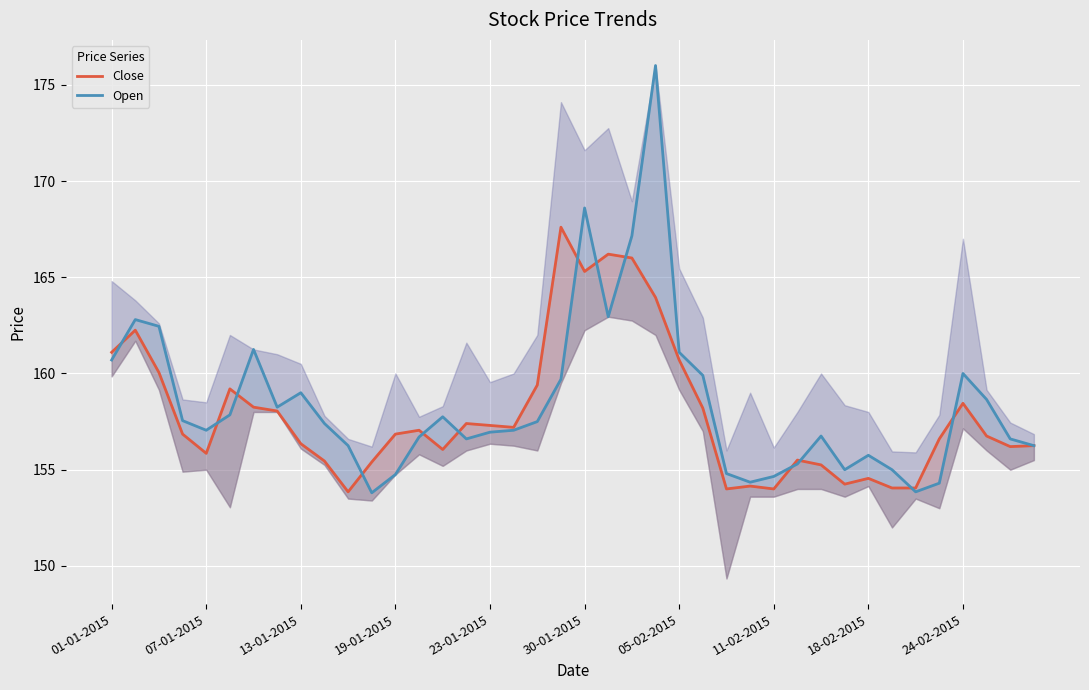

List the series in order of their peak value, lowest first.

Close, Open